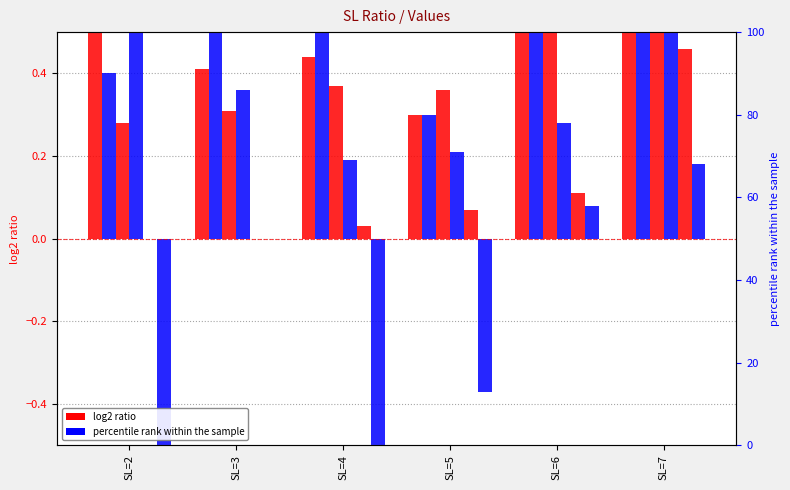

What is the sum of the 6 values at SL=4 and SL=7?

0.5